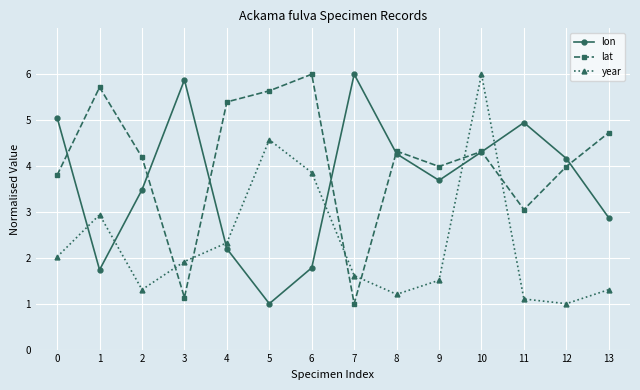

True or false: lat and year cross at least once.

True